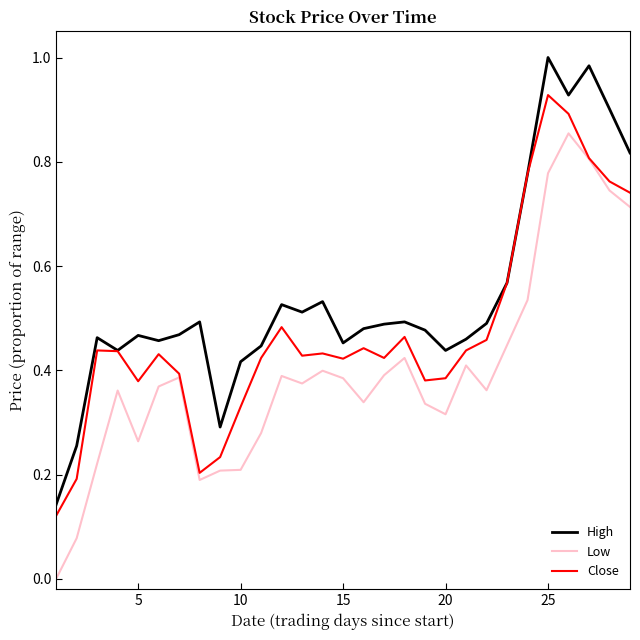

Which series has the largest total across all categories?

High